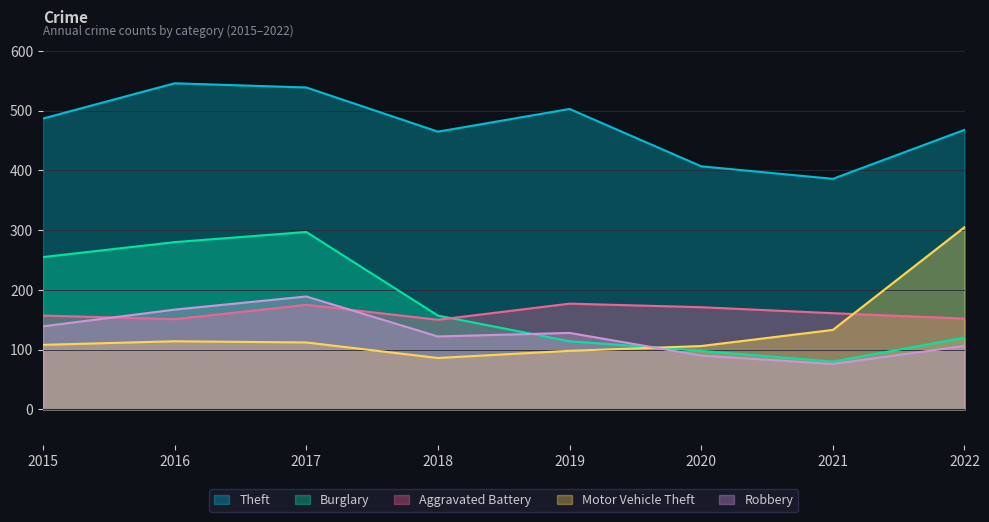

List the series in order of their peak value, highest first.

Theft, Motor Vehicle Theft, Burglary, Robbery, Aggravated Battery